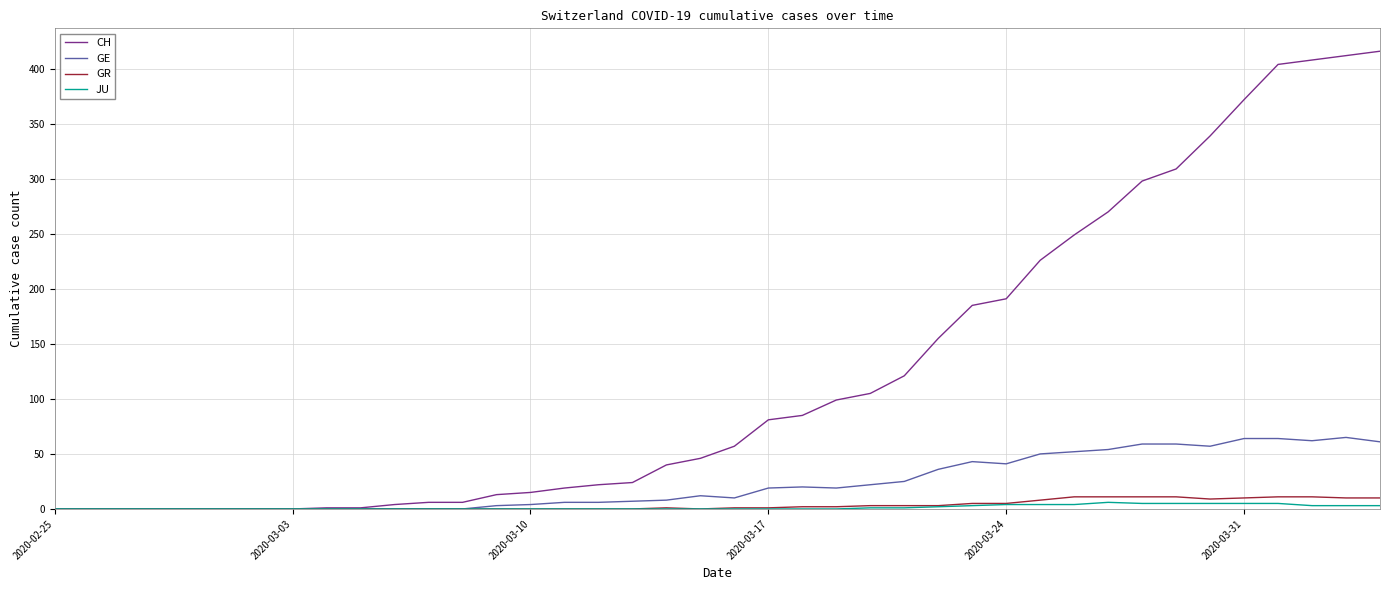

What are all the series names shown in the legend?

CH, GE, GR, JU